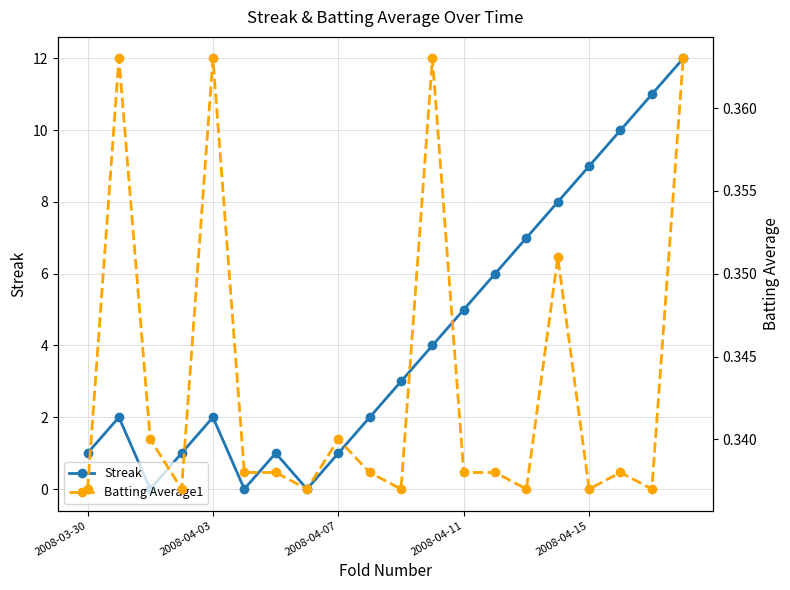

How many times do Streak and Batting Average1 cross each other?

6